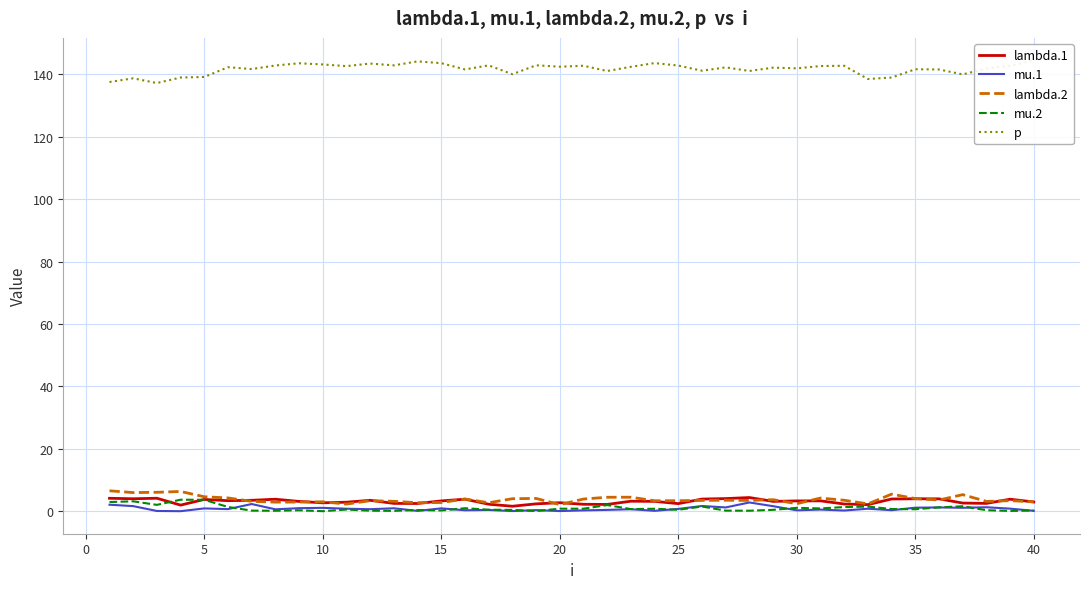

What is the difference between the p values at 37 and 10?

2.8